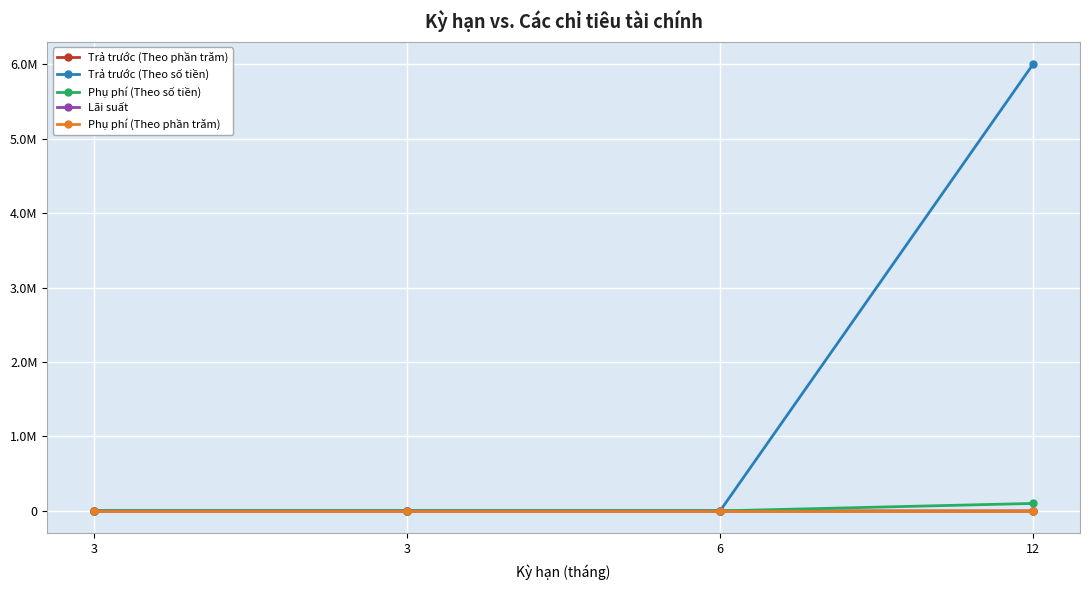

Is it true that Trả trước (Theo phần trăm) equals 14 at 3?

False